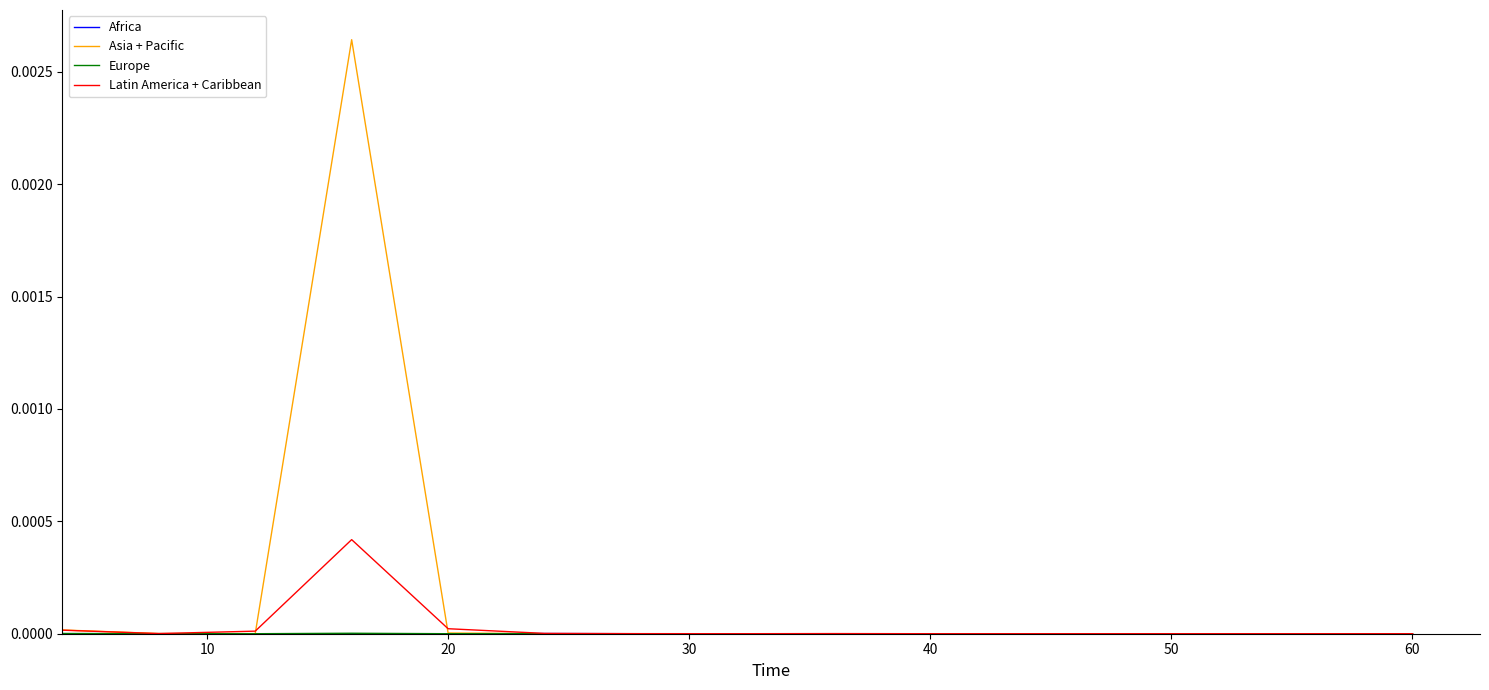

Which series has the widest spread of values?

Asia + Pacific